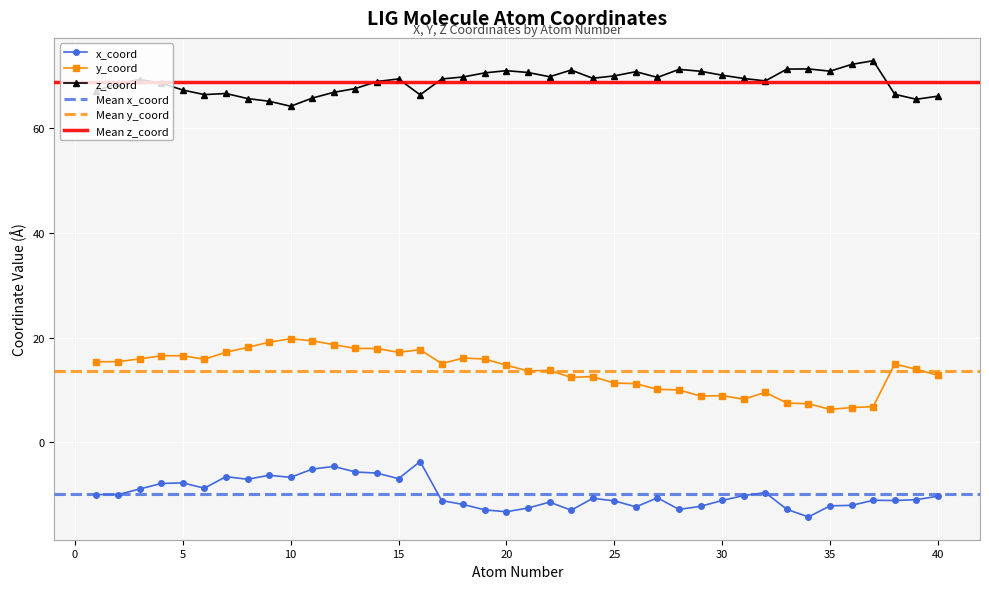

What is the value of the y_coord point at the 23rd from the left?

12.4